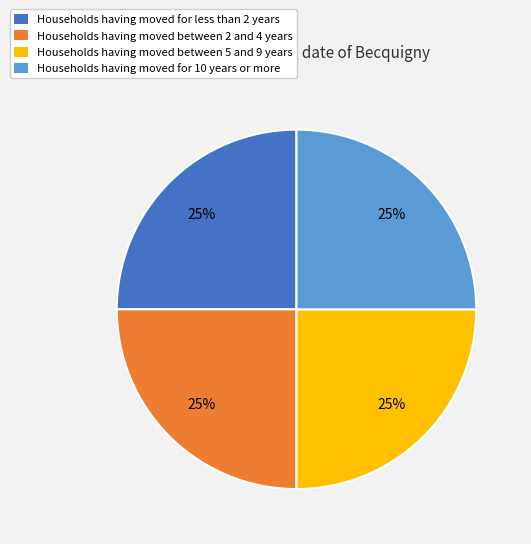

Is it true that Households having moved for less than 2 years is 25% of the pie?

True